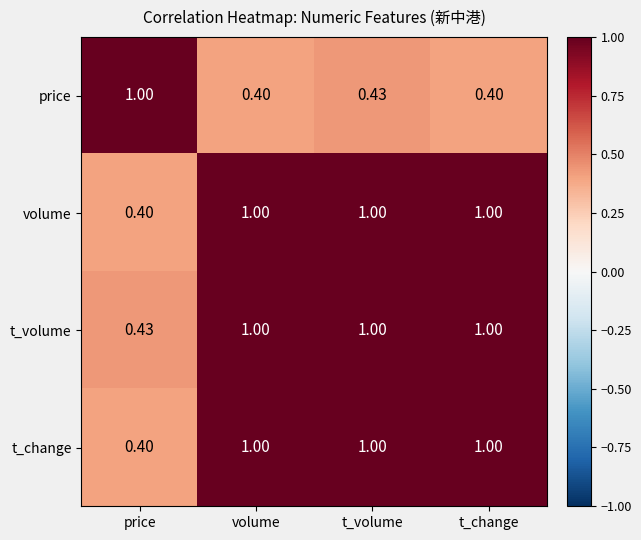

How many categories are shown in the chart?

4